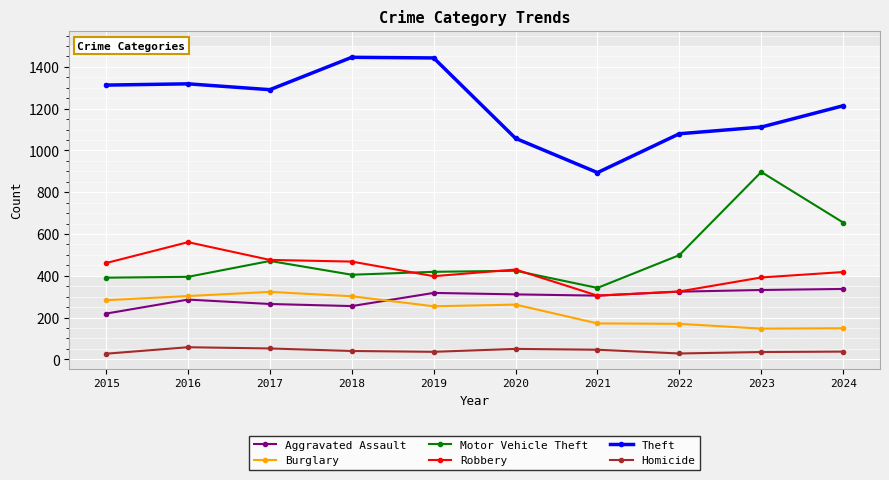

True or false: Homicide and Robbery intersect in this chart.

False